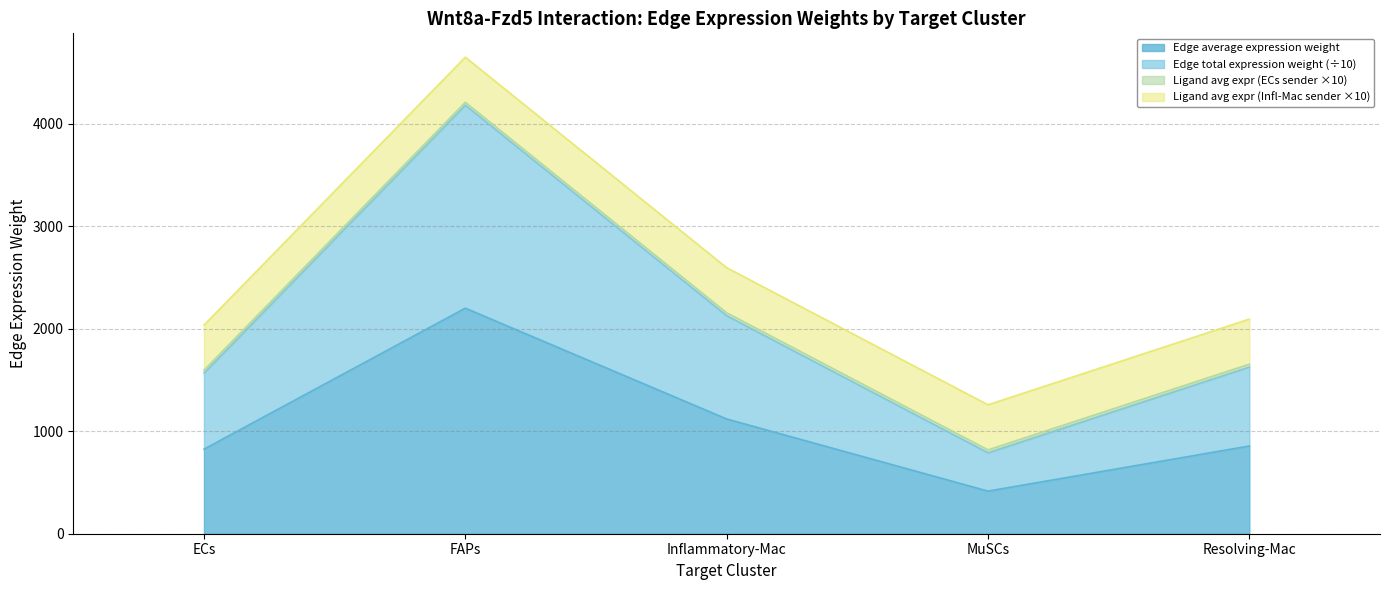

What is the difference between the highest and lowest values at Inflammatory-Mac?

1036.1